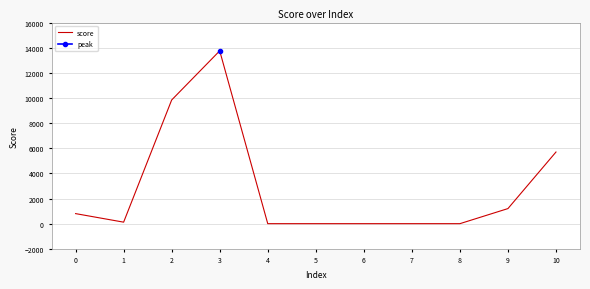

The value of score at 2 is 6876. True or false?

False